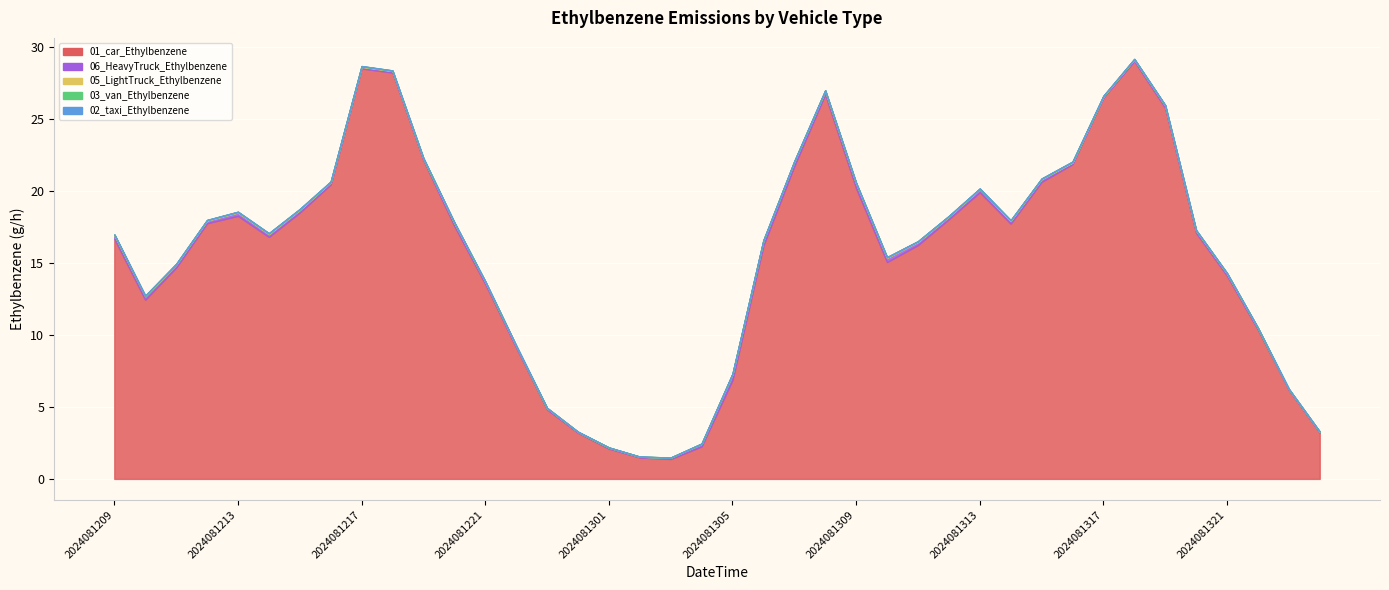

Reading left to right, transcribe all the data shown in this chart.

01_car_Ethylbenzene: 16.7	12.4	14.7	17.7	18.3	16.8	18.5	20.4	28.5	28.2	22.1	17.6	13.5	9.1	4.8	3.2	2.1	1.5	1.4	2.3	6.9	16.2	21.7	26.7	20.2	15.0	16.2	18.0	19.9	17.7	20.6	21.8	26.5	29.0	25.7	17.1	14.1	10.4	6.2	3.2
02_taxi_Ethylbenzene: 0.0	0.0	0.0	0.0	0.0	0.0	0.0	0.0	0.0	0.0	0.0	0.0	0.0	0.0	0.0	0.0	0.0	0.0	0.0	0.0	0.0	0.0	0.0	0.0	0.0	0.0	0.0	0.0	0.0	0.0	0.0	0.0	0.0	0.0	0.0	0.0	0.0	0.0	0.0	0.0
03_van_Ethylbenzene: 0.0	0.0	0.0	0.0	0.0	0.0	0.0	0.0	0.0	0.0	0.0	0.0	0.0	0.0	0.0	0.0	0.0	0.0	0.0	0.0	0.0	0.0	0.0	0.0	0.0	0.0	0.0	0.0	0.0	0.0	0.0	0.0	0.0	0.0	0.0	0.0	0.0	0.0	0.0	0.0
05_LightTruck_Ethylbenzene: 0.0	0.0	0.0	0.0	0.0	0.0	0.0	0.0	0.0	0.0	0.0	0.0	0.0	0.0	0.0	0.0	0.0	0.0	0.0	0.0	0.0	0.0	0.0	0.0	0.0	0.0	0.0	0.0	0.0	0.0	0.0	0.0	0.0	0.0	0.0	0.0	0.0	0.0	0.0	0.0
06_HeavyTruck_Ethylbenzene: 0.3	0.2	0.2	0.2	0.2	0.2	0.2	0.1	0.1	0.1	0.1	0.2	0.2	0.1	0.1	0.1	0.1	0.1	0.1	0.2	0.4	0.3	0.3	0.2	0.3	0.3	0.2	0.2	0.2	0.2	0.2	0.1	0.1	0.1	0.2	0.2	0.1	0.1	0.1	0.1